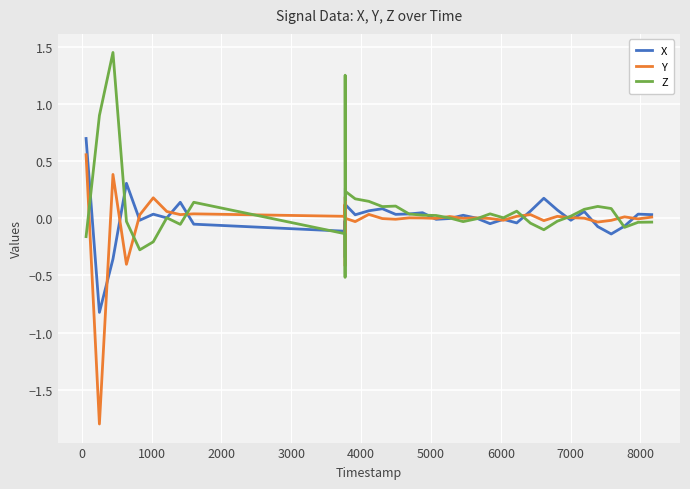

Which series has the widest spread of values?

Y